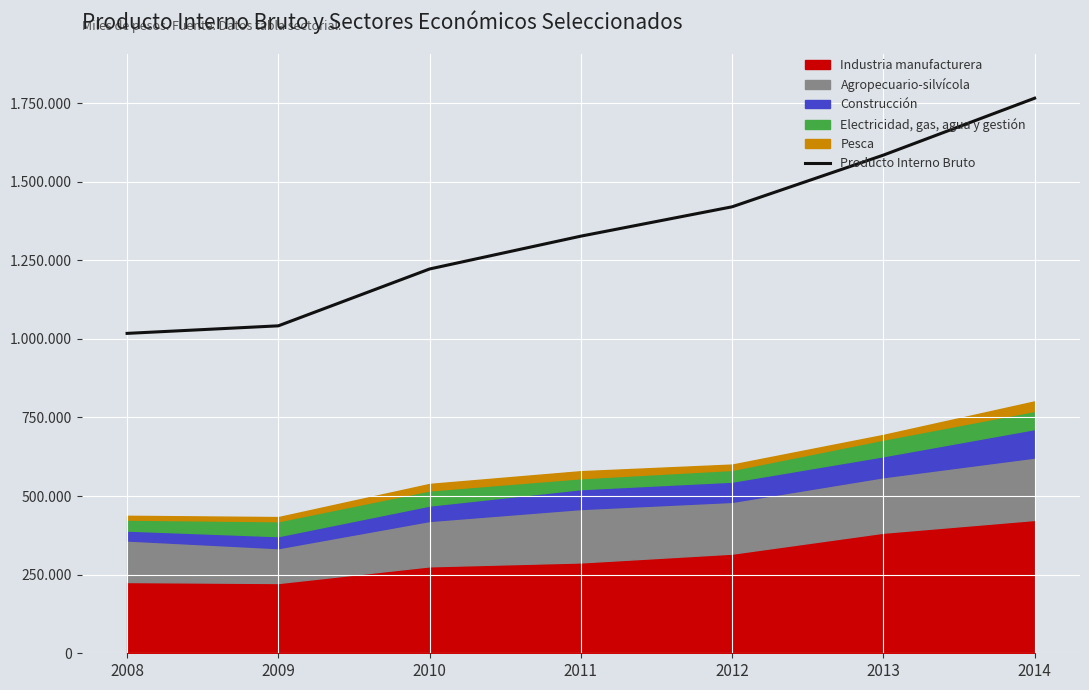

Reading left to right, list all the values displayed in this chart.

1017483	1041526	1222355	1326782	1420100	1584472	1765517